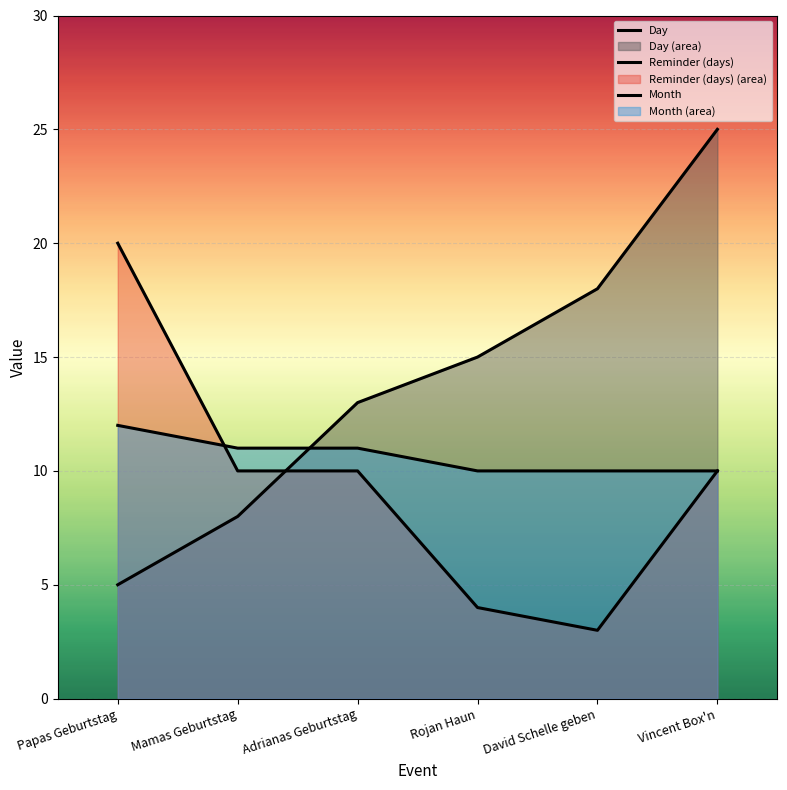

How many series are shown in this chart?

3